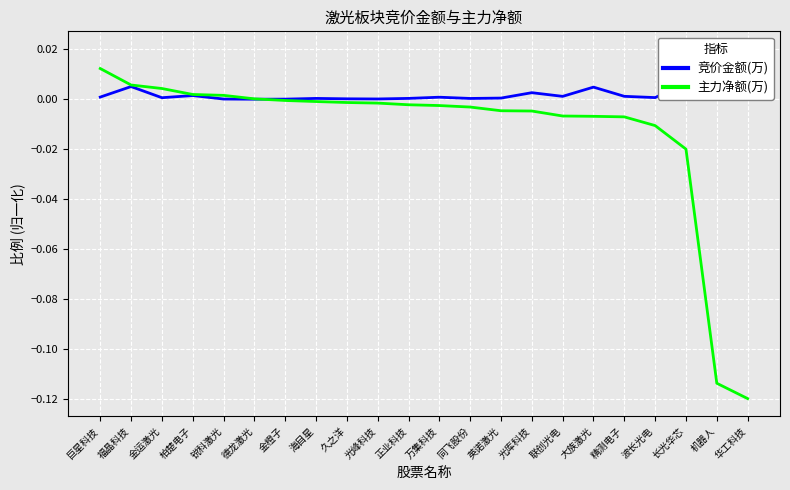

Reading left to right, extract all data points from this chart.

竞价金额(万): 0.0	0.0	0.0	0.0	0.0	0.0	0.0	0.0	0.0	0.0	0.0	0.0	0.0	0.0	0.0	0.0	0.0	0.0	0.0	0.0	0.0	0.0
主力净额(万): 0.0	0.0	0.0	0.0	0.0	0.0	-0.0	-0.0	-0.0	-0.0	-0.0	-0.0	-0.0	-0.0	-0.0	-0.0	-0.0	-0.0	-0.0	-0.0	-0.1	-0.1